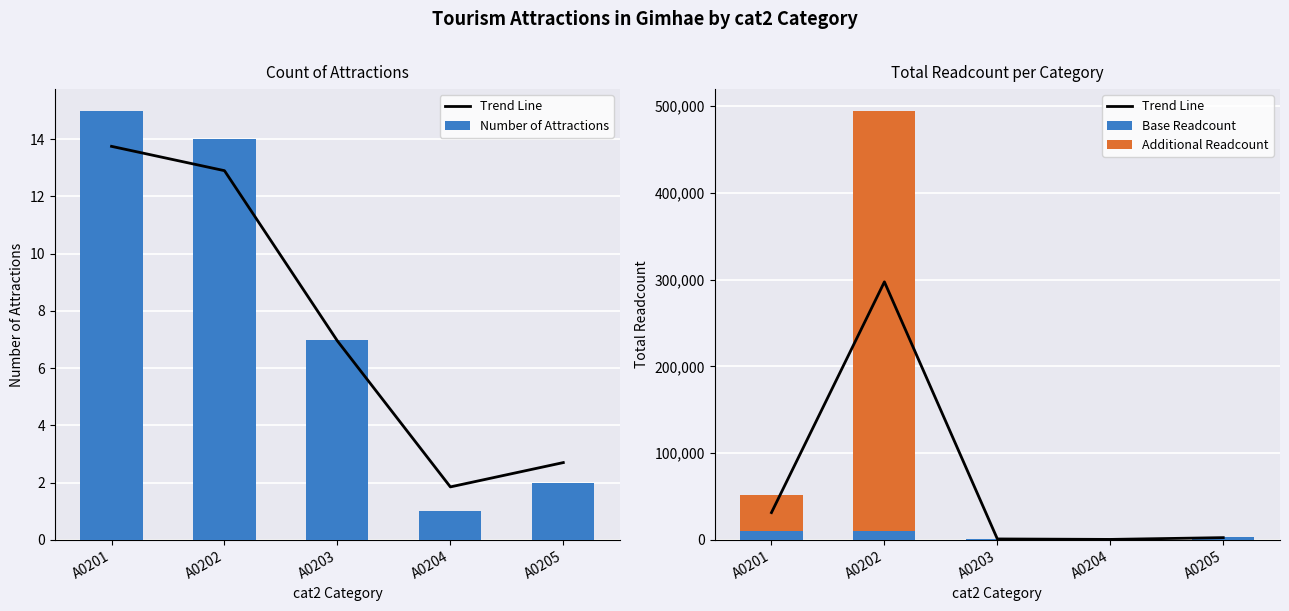

What is the sum of the Trend Line values at A0205 and A0204?

3051.4